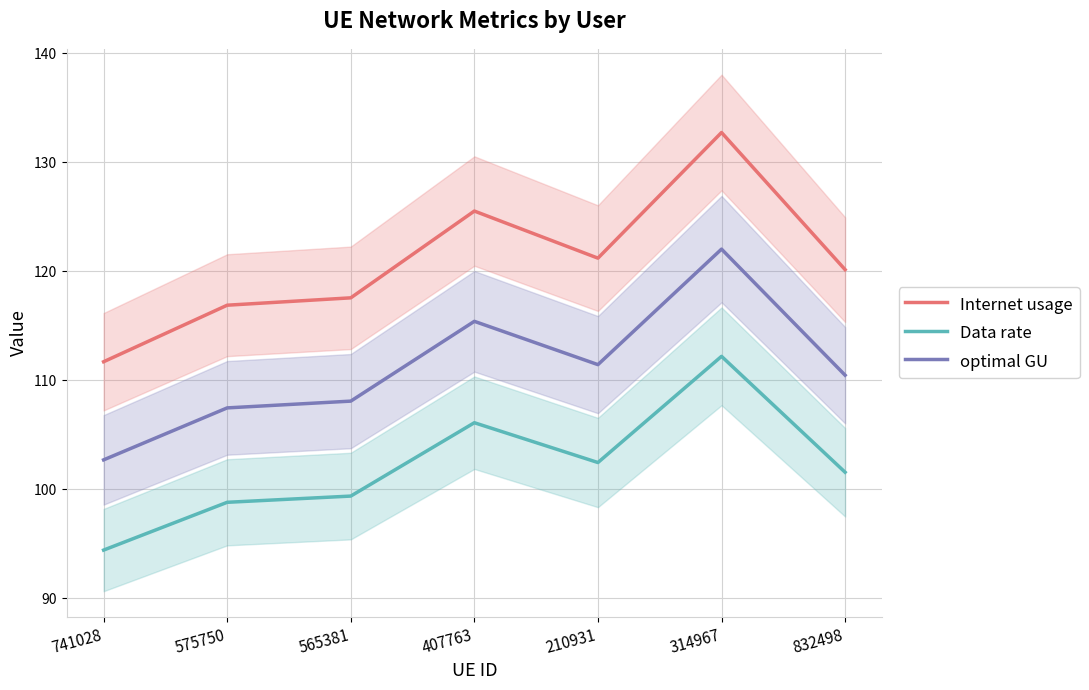

List the series in order of their peak value, highest first.

Internet usage, optimal GU, Data rate